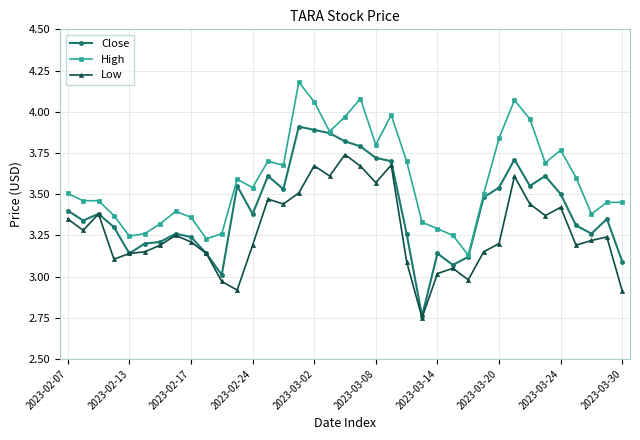

True or false: High has more than 2 interior local peaks.

True